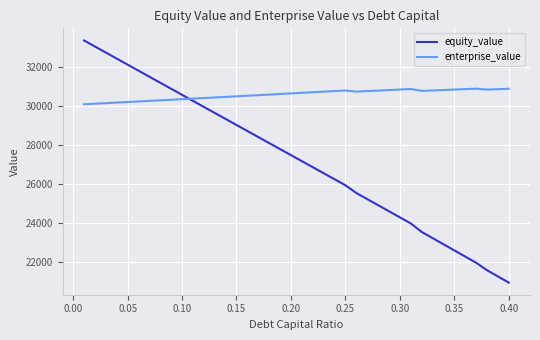

Which series has the widest spread of values?

equity_value